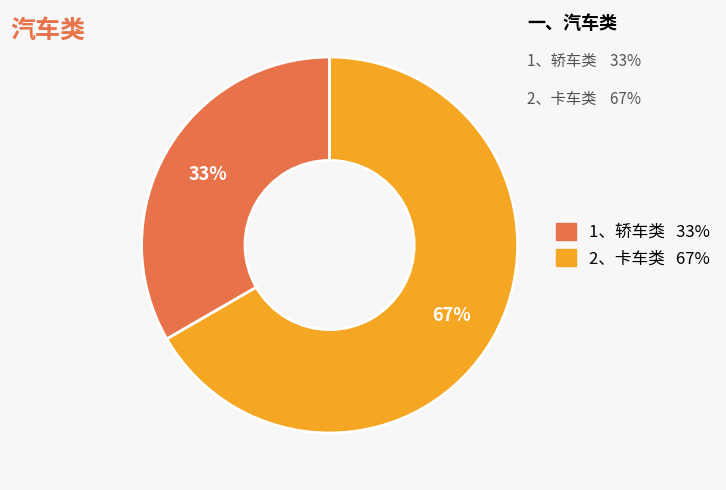

The 1、轿车类 slice represents 46% of the pie. True or false?

False